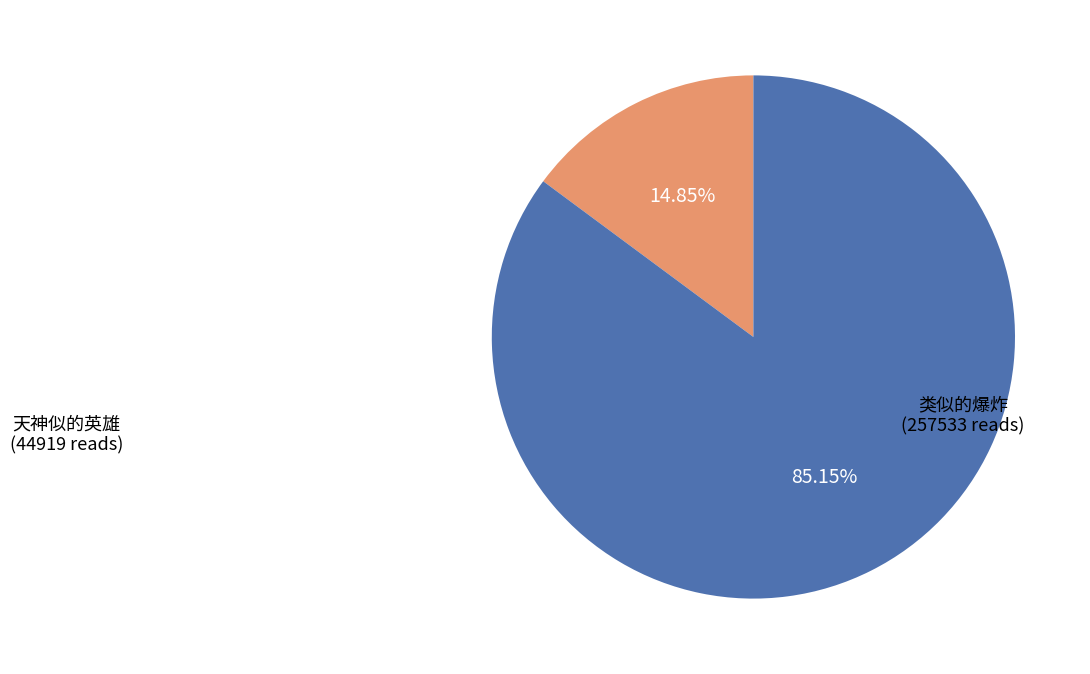

How many slices are in this pie chart?

2